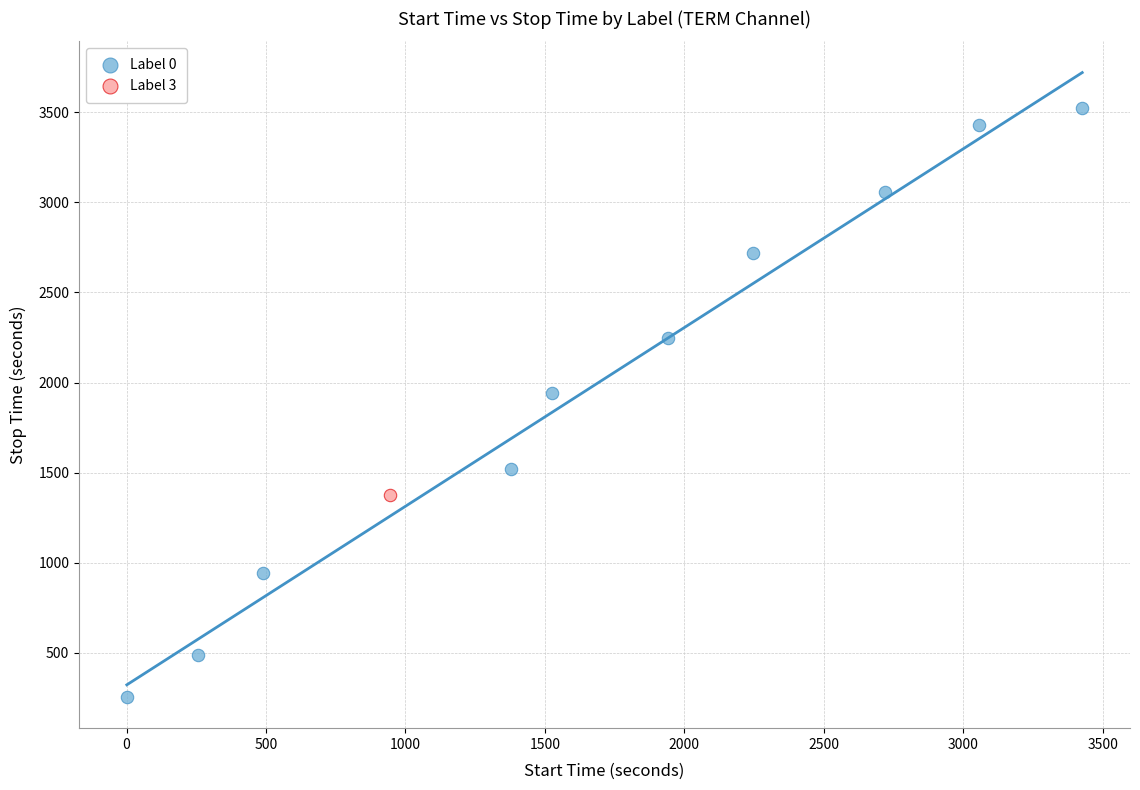

What are all the series names shown in the legend?

Label 0, Label 3